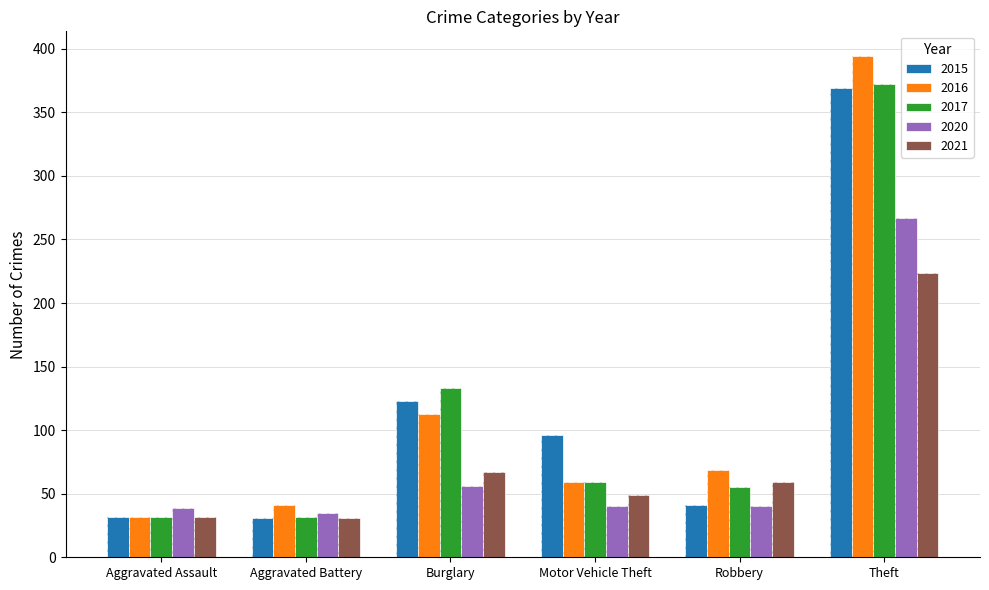

How many data points in 2016 are less than 69?

3